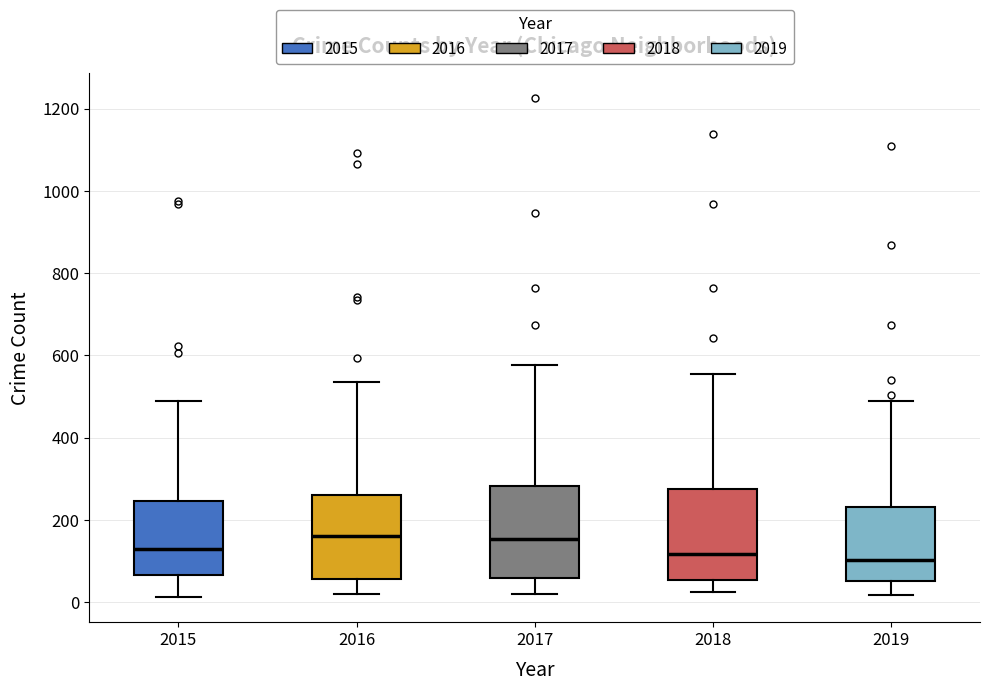

Reading left to right, transcribe this box plot: for each box, give where its median line is, the range the box spans, and where its two whiskers end, as read against the y-axis. The values are not printed on the chart, so give them approximately, as read against the axis.

2015: median 120, box 60 to 240, whiskers 20 to 480
2016: median 160, box 60 to 260, whiskers 20 to 540
2017: median 160, box 60 to 280, whiskers 20 to 580
2018: median 120, box 60 to 280, whiskers 20 to 560
2019: median 100, box 60 to 240, whiskers 20 to 480